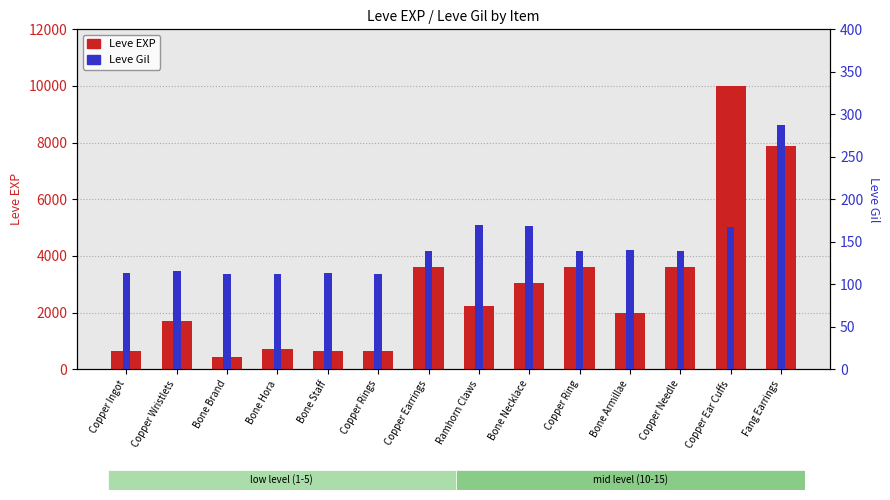

What is the total value across all series at Copper Needle?

3739